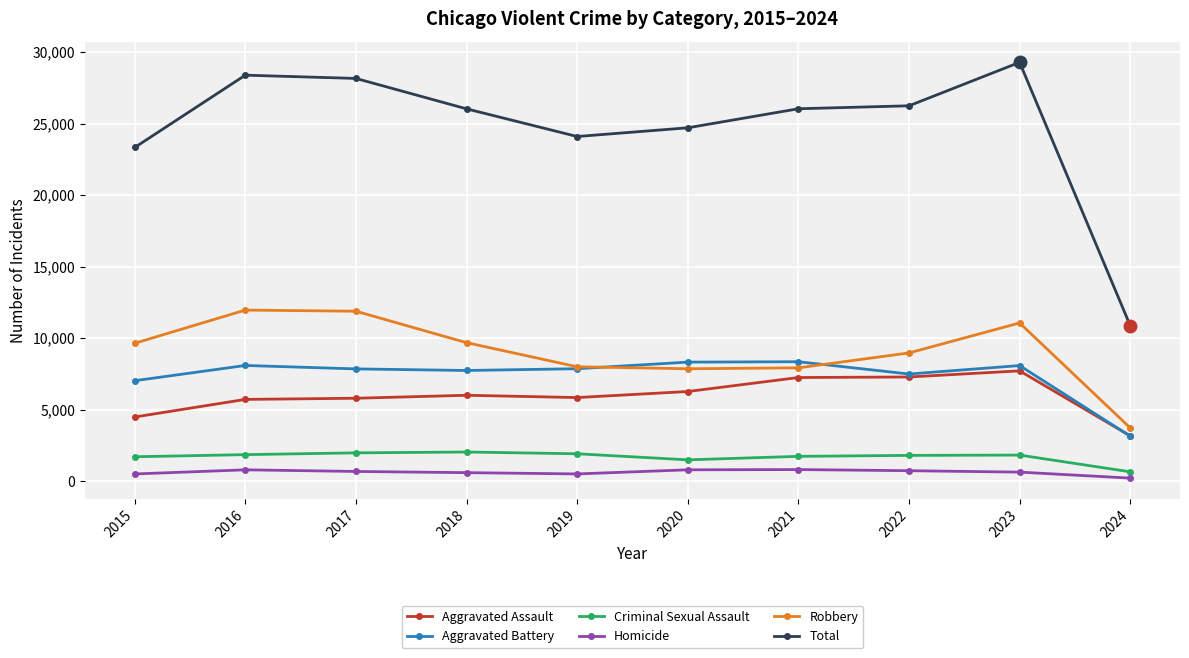

How many values in the Robbery series are below 9638?

5